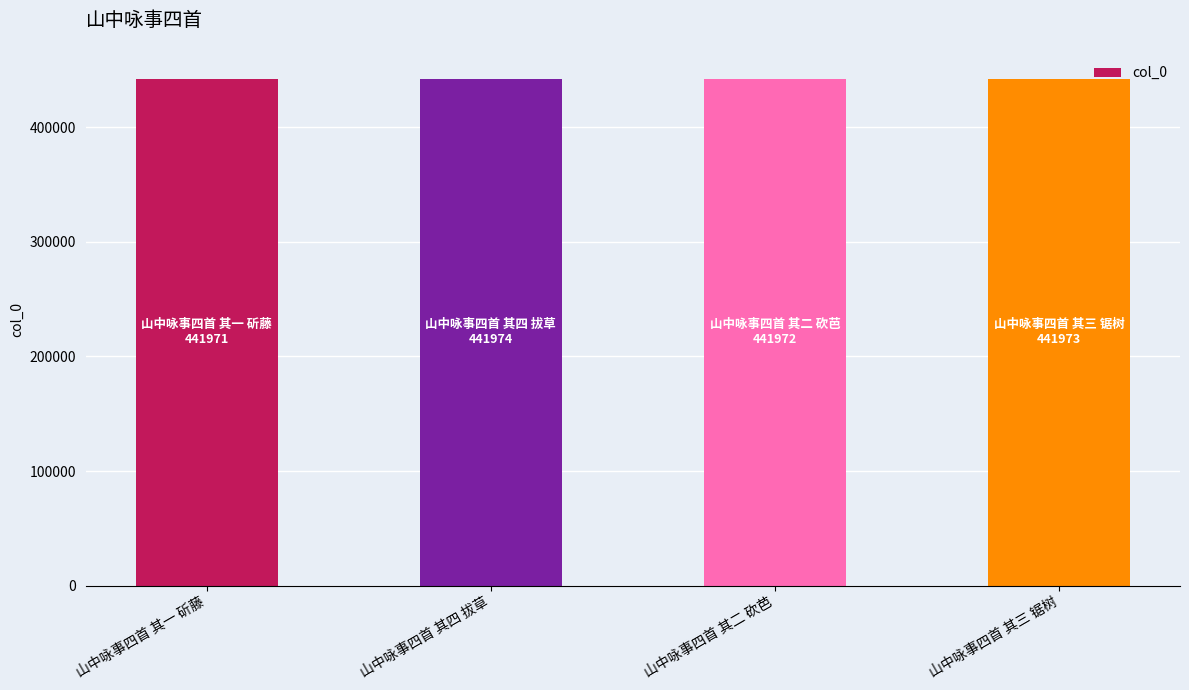

What is the label of the 4th bar from the left?

山中咏事四首 其三 锯树